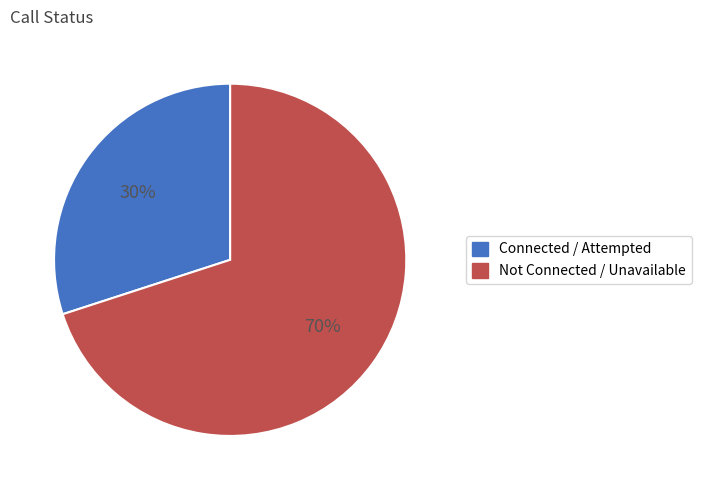

What is the ratio of the value at Not Connected / Unavailable to the value at Connected / Attempted?

2.3